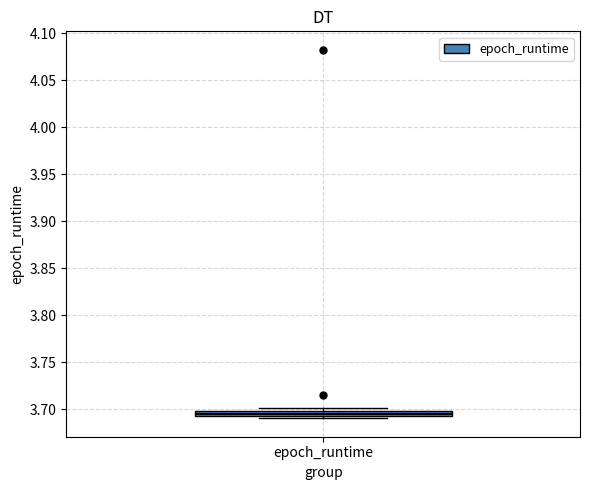

Where is the upper edge of the box for epoch_runtime on the y-axis? The values are not printed on the chart, so give them approximately, as read against the axis.

3.700